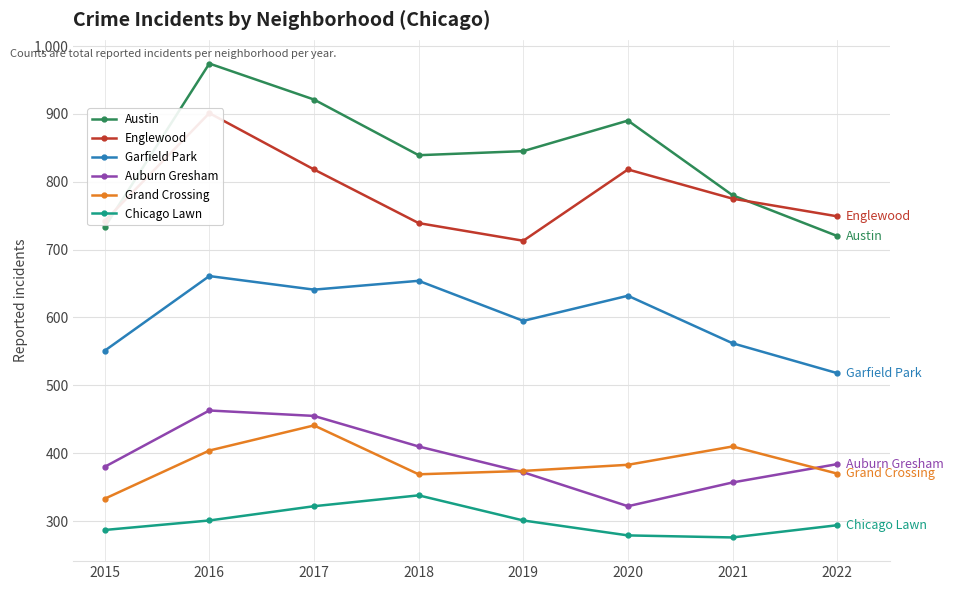

True or false: Garfield Park and Englewood intersect in this chart.

False